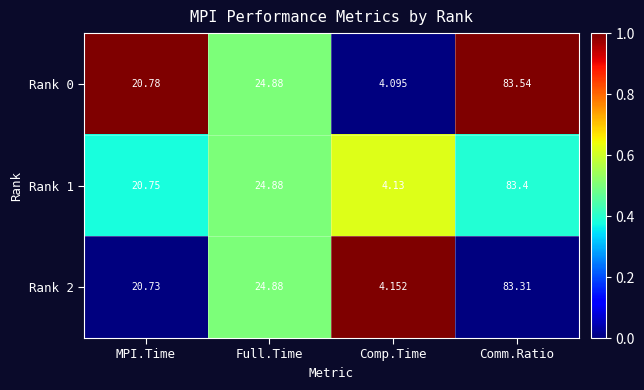

Is the value of Rank 0 at Full.Time greater than the value of Rank 1 at Comm.Ratio?

No